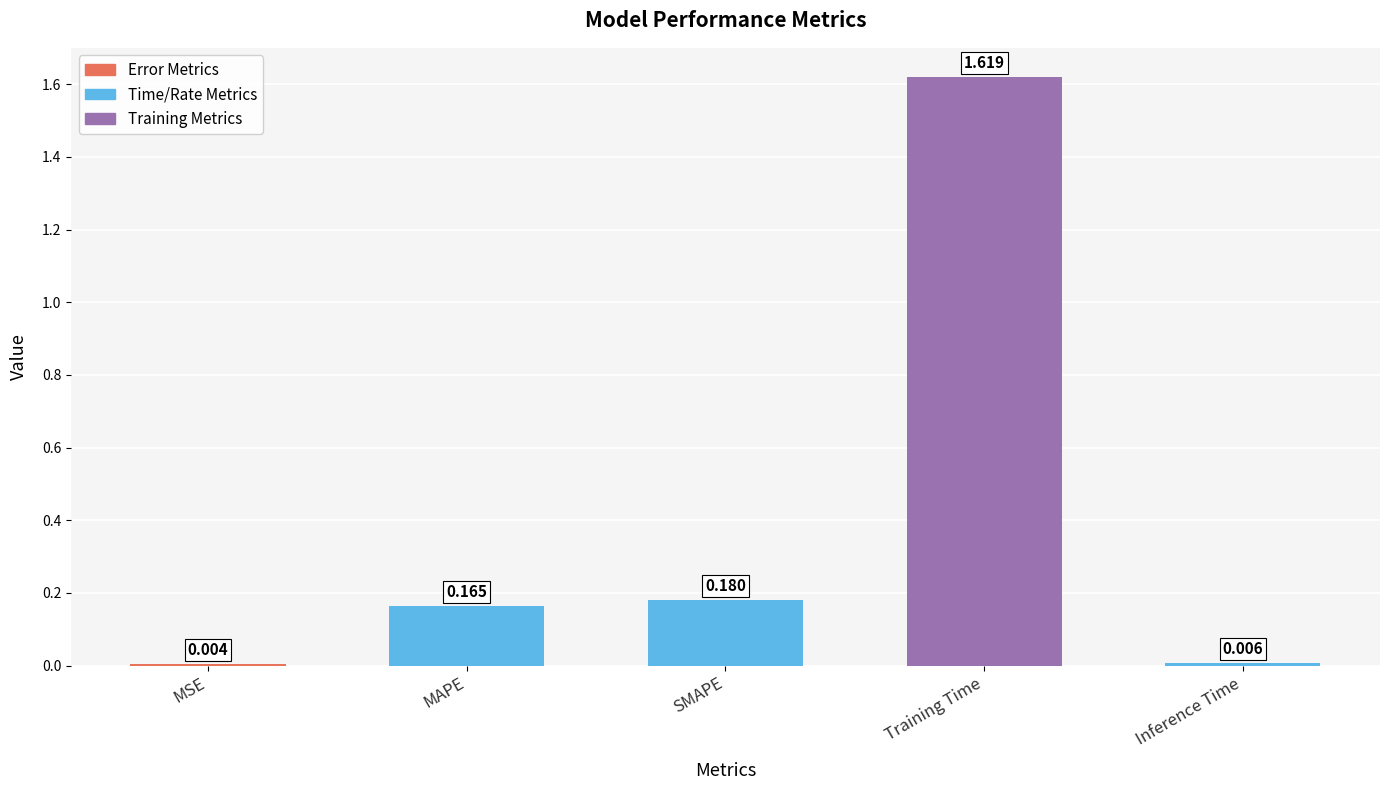

Where is the data nearest to the value 0?

MSE